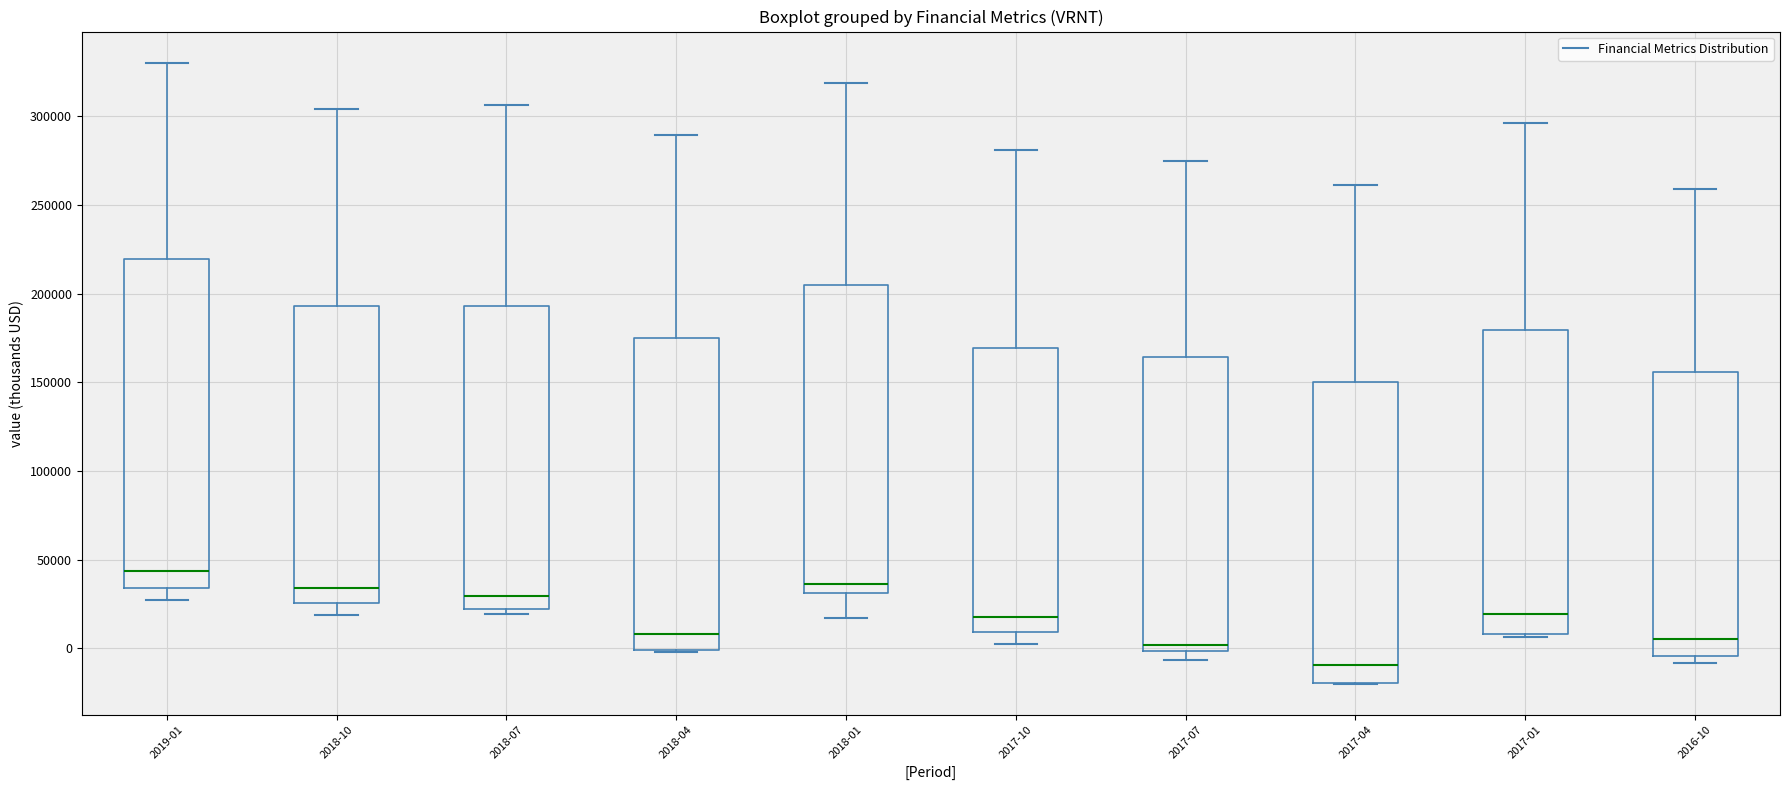

Reading left to right, read every box against the y-axis: the position of its median line, the range the box covers, and the ends of its whiskers. The values are not printed on the chart, so give them approximately, as read against the axis.

2019-01: median 45000, box 35000 to 220000, whiskers 25000 to 330000
2018-10: median 35000, box 25000 to 195000, whiskers 20000 to 305000
2018-07: median 30000, box 20000 to 195000, whiskers 20000 (just below the box's lower edge) to 305000
2018-04: median 10000, box 0 to 175000, whiskers 0 to 290000
2018-01: median 35000, box 30000 to 205000, whiskers 15000 to 320000
2017-10: median 20000, box 10000 to 170000, whiskers 5000 to 280000
2017-07: median 0 (just above the box's lower edge), box 0 to 165000, whiskers -5000 to 275000
2017-04: median -10000, box -20000 to 150000, whiskers -20000 to 260000
2017-01: median 20000, box 10000 to 180000, whiskers 5000 to 295000
2016-10: median 5000, box -5000 to 155000, whiskers -10000 to 260000